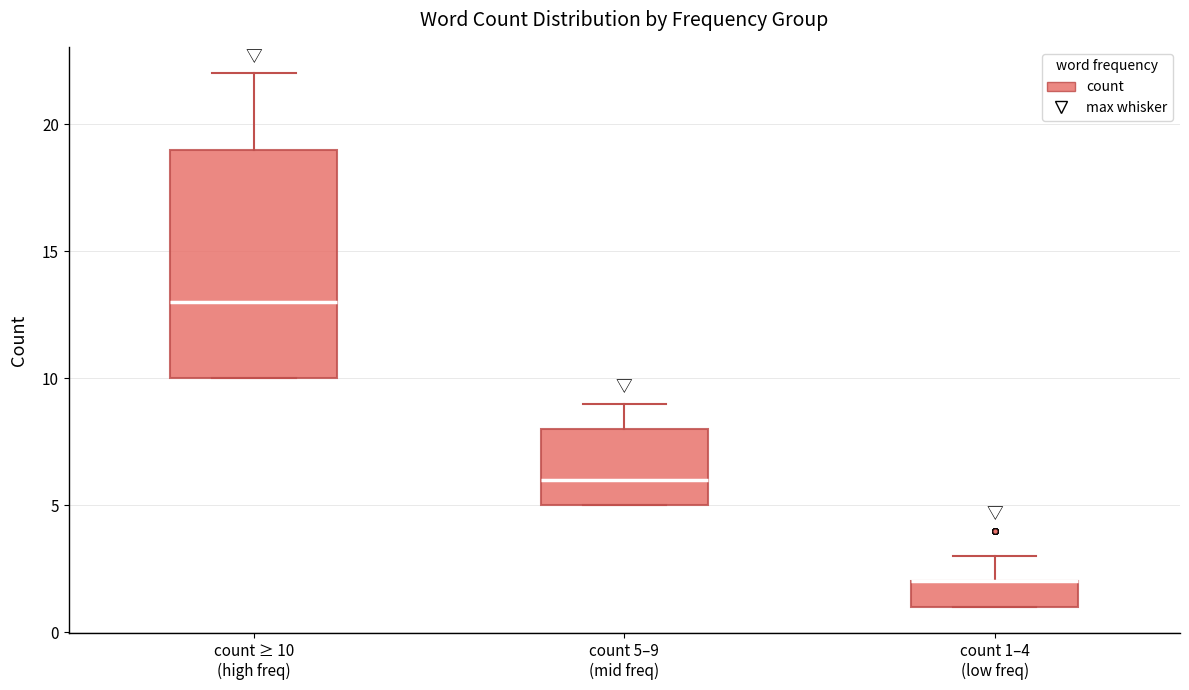

Where is the upper edge of the box for count 1–4 (low freq) on the y-axis? The values are not printed on the chart, so give them approximately, as read against the axis.

2